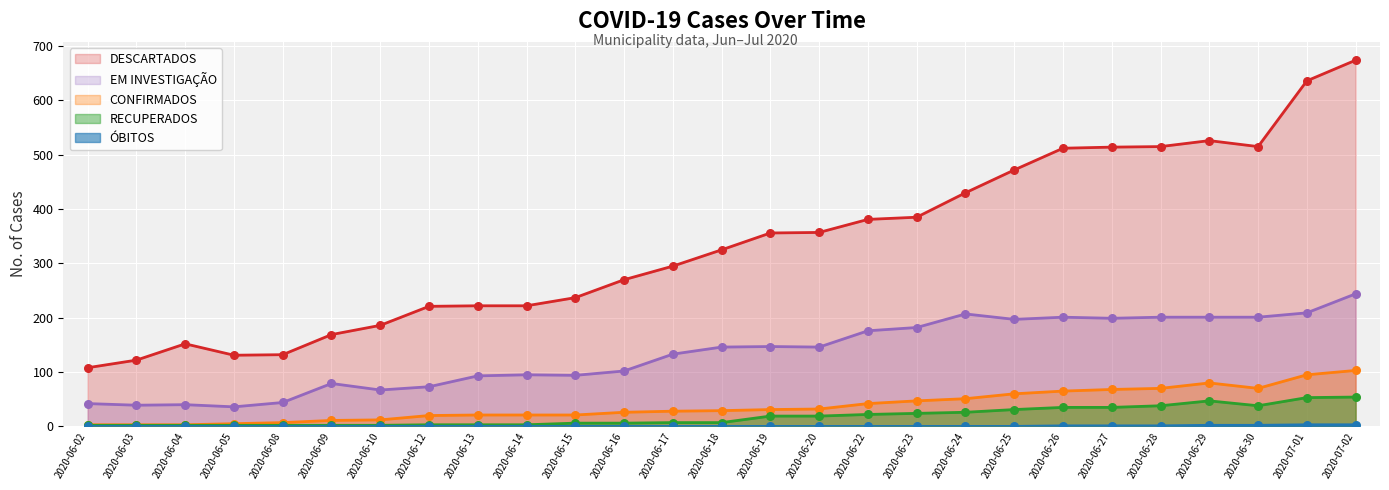

What are all the series names shown in the legend?

DESCARTADOS, EM INVESTIGAÇÃO, CONFIRMADOS, RECUPERADOS, ÓBITOS